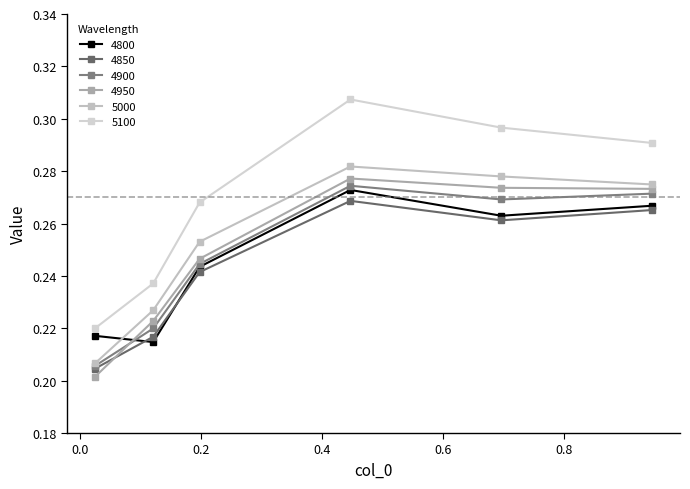

Is this an area chart (filled region under the line)?

No